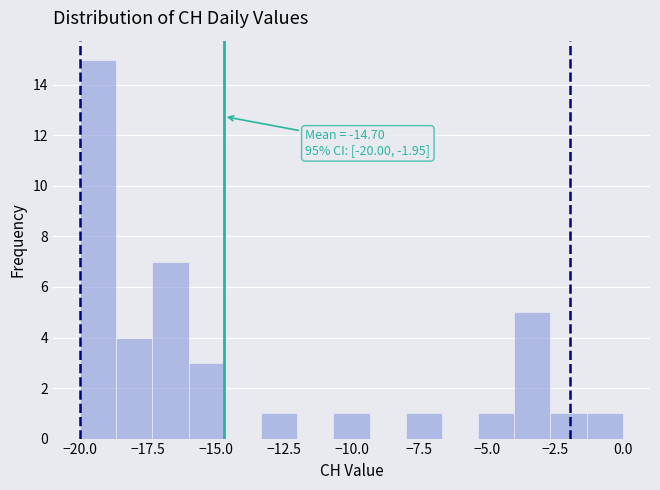

Read against the x-axis, roughly where is the centre of the tallest bar?

-19.5